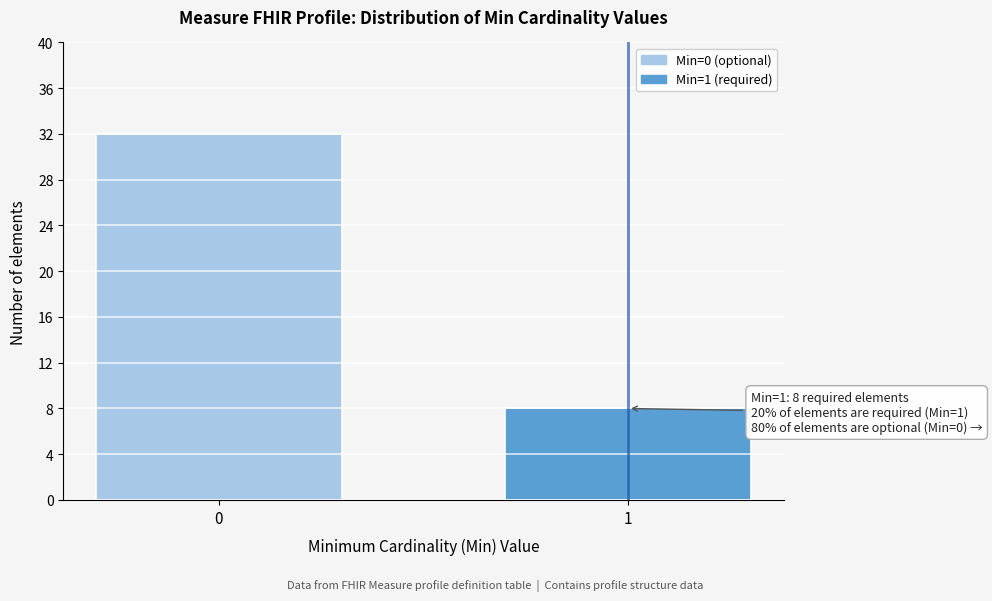

Reading right to left, what are all the values shown in this chart?

8	32